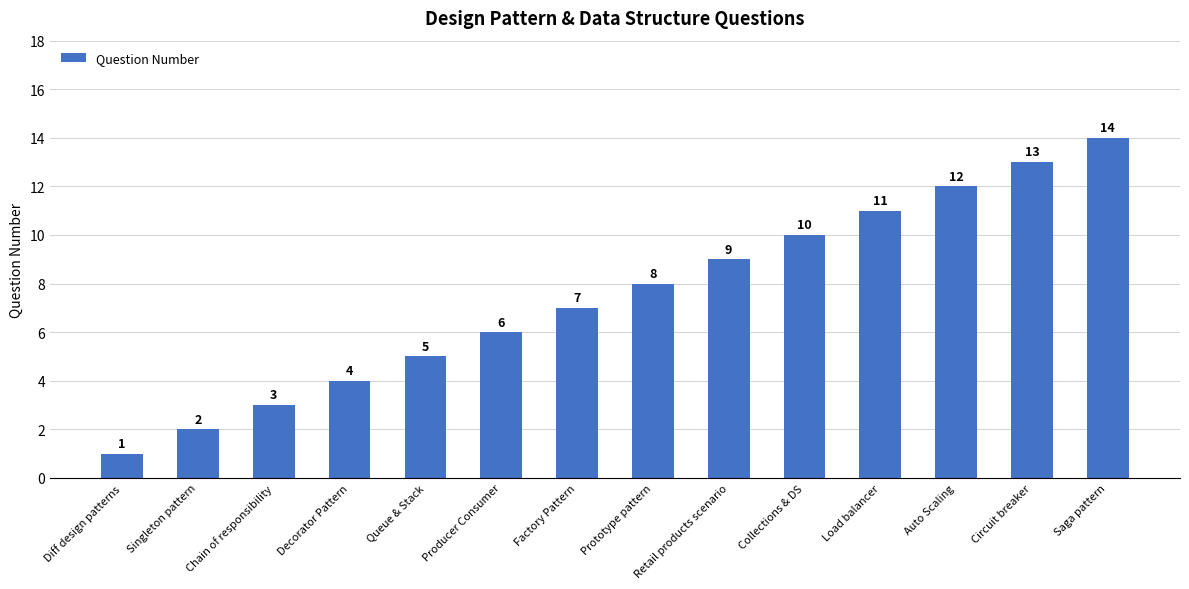

Which label corresponds to the largest value in the chart?

Saga pattern